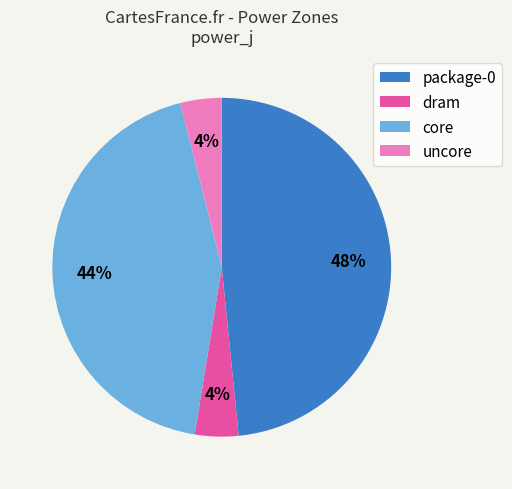

Which slice is the largest?

package-0